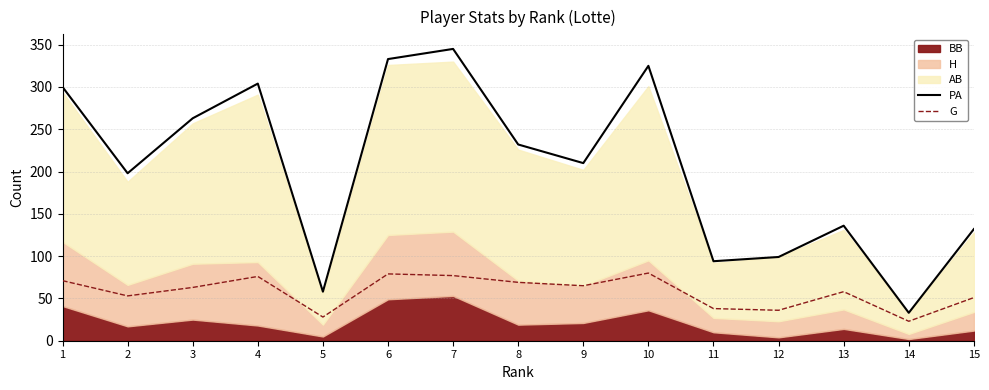

The value of G at 13 is 40. True or false?

False